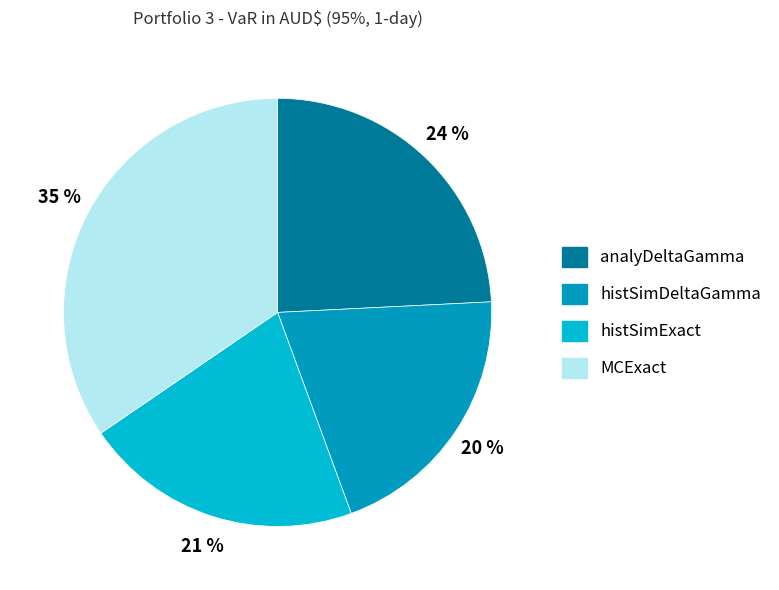

What is the smallest slice in the pie chart?

histSimDeltaGamma